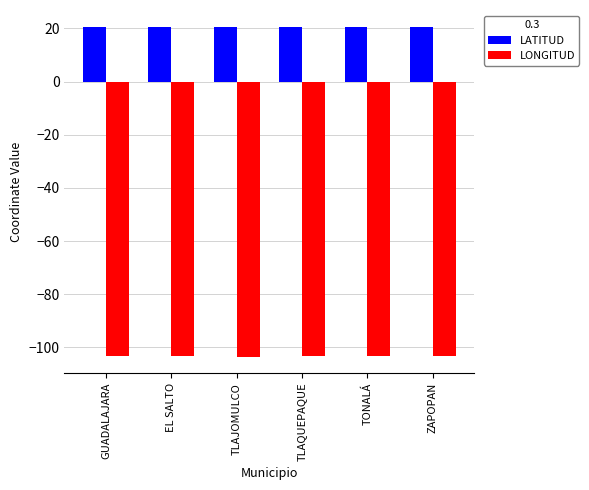

What is the total value across all series at TLAQUEPAQUE?

-82.7